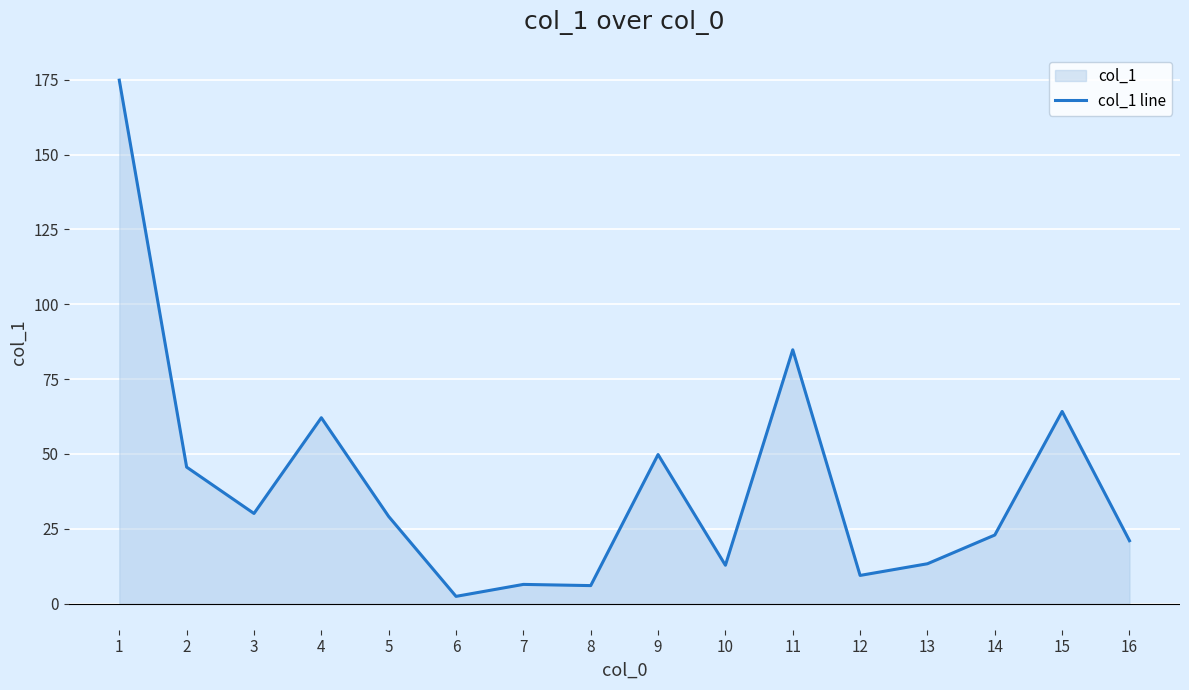

What value does the data have at 6?

2.4